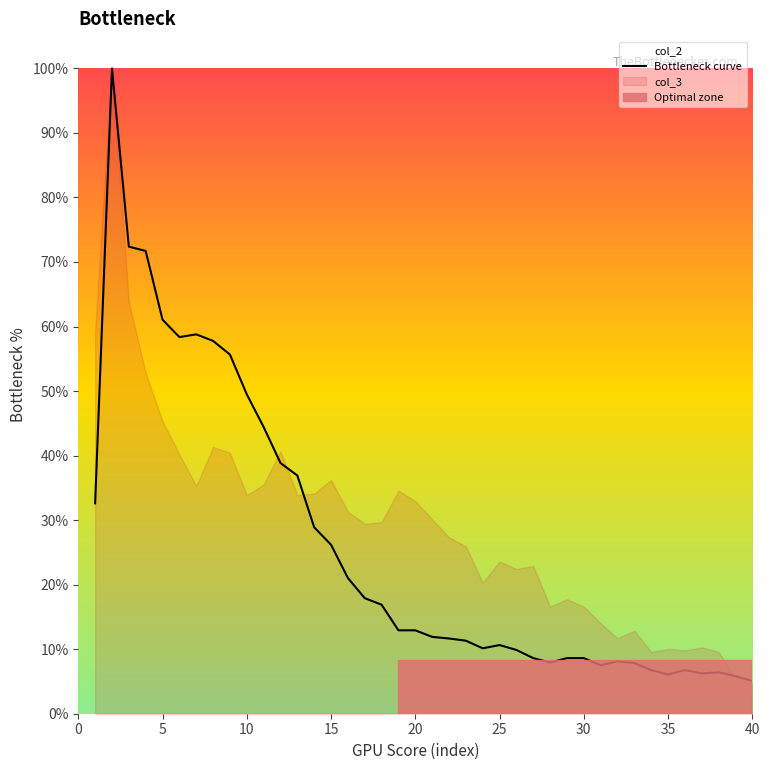

What is the difference between the second highest and minimum values?

67.3